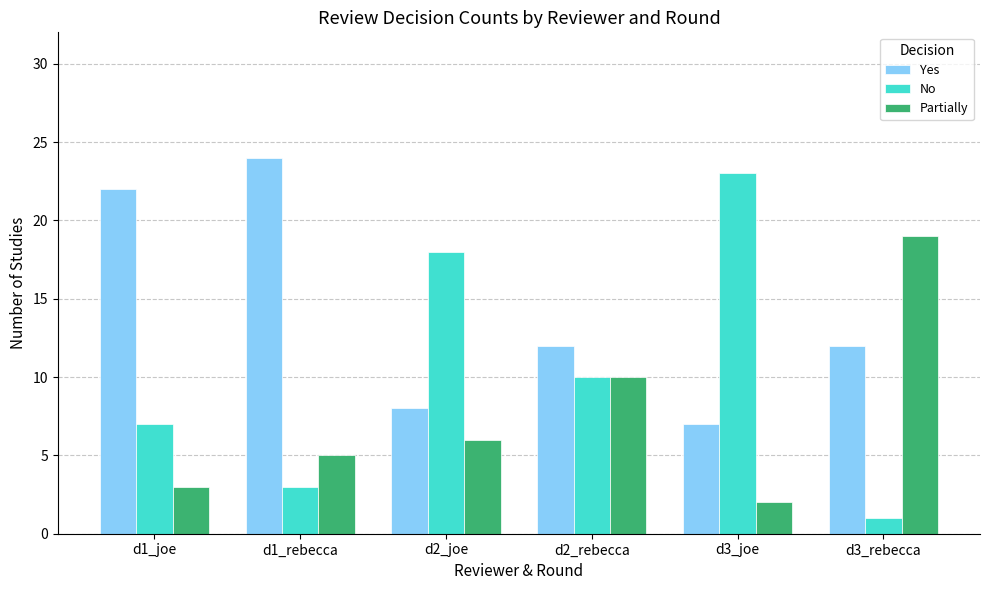

The No series shows 4 at d1_joe. True or false?

False